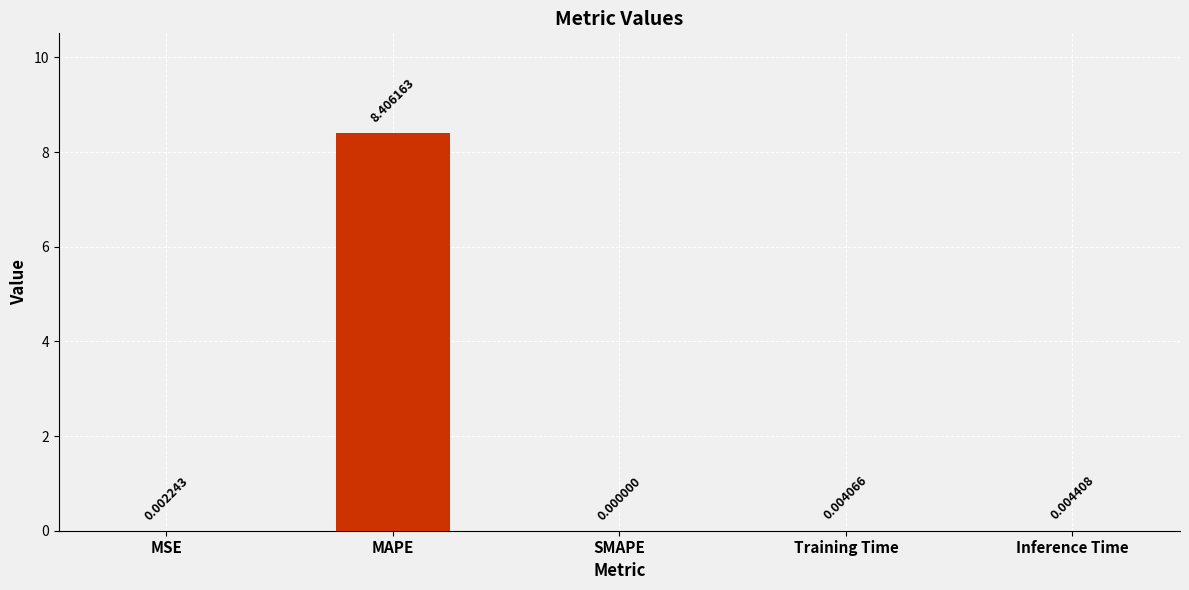

Which label corresponds to the largest value in the chart?

MAPE